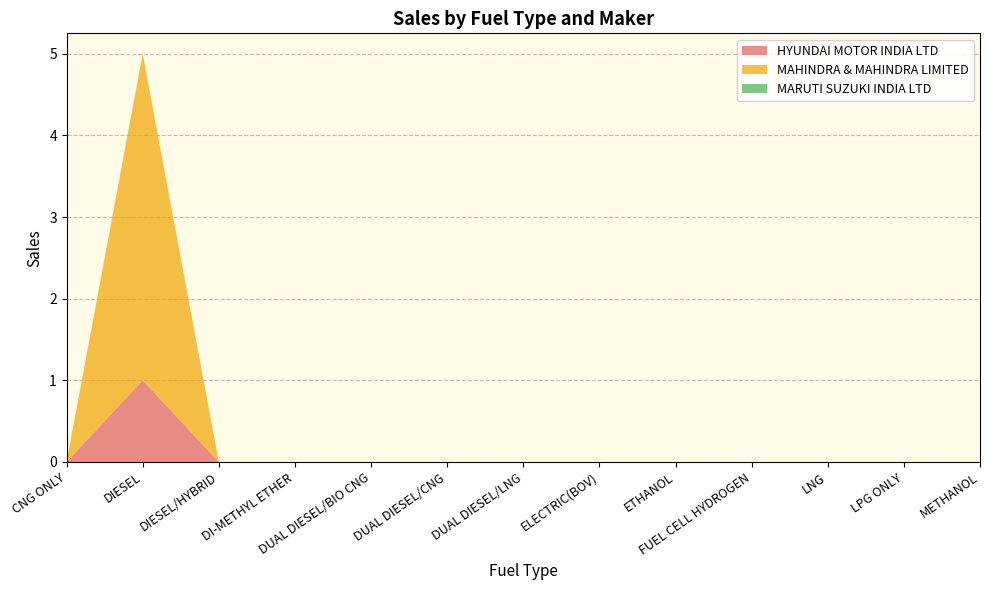

Reading right to left, list all the values displayed in this chart.

HYUNDAI MOTOR INDIA LTD: METHANOL=0	LPG ONLY=0	LNG=0	FUEL CELL HYDROGEN=0	ETHANOL=0	ELECTRIC(BOV)=0	DUAL DIESEL/LNG=0	DUAL DIESEL/CNG=0	DUAL DIESEL/BIO CNG=0	DI-METHYL ETHER=0	DIESEL/HYBRID=0	DIESEL=1	CNG ONLY=0
MAHINDRA & MAHINDRA LIMITED: METHANOL=0	LPG ONLY=0	LNG=0	FUEL CELL HYDROGEN=0	ETHANOL=0	ELECTRIC(BOV)=0	DUAL DIESEL/LNG=0	DUAL DIESEL/CNG=0	DUAL DIESEL/BIO CNG=0	DI-METHYL ETHER=0	DIESEL/HYBRID=0	DIESEL=4	CNG ONLY=0
MARUTI SUZUKI INDIA LTD: METHANOL=0	LPG ONLY=0	LNG=0	FUEL CELL HYDROGEN=0	ETHANOL=0	ELECTRIC(BOV)=0	DUAL DIESEL/LNG=0	DUAL DIESEL/CNG=0	DUAL DIESEL/BIO CNG=0	DI-METHYL ETHER=0	DIESEL/HYBRID=0	DIESEL=0	CNG ONLY=0